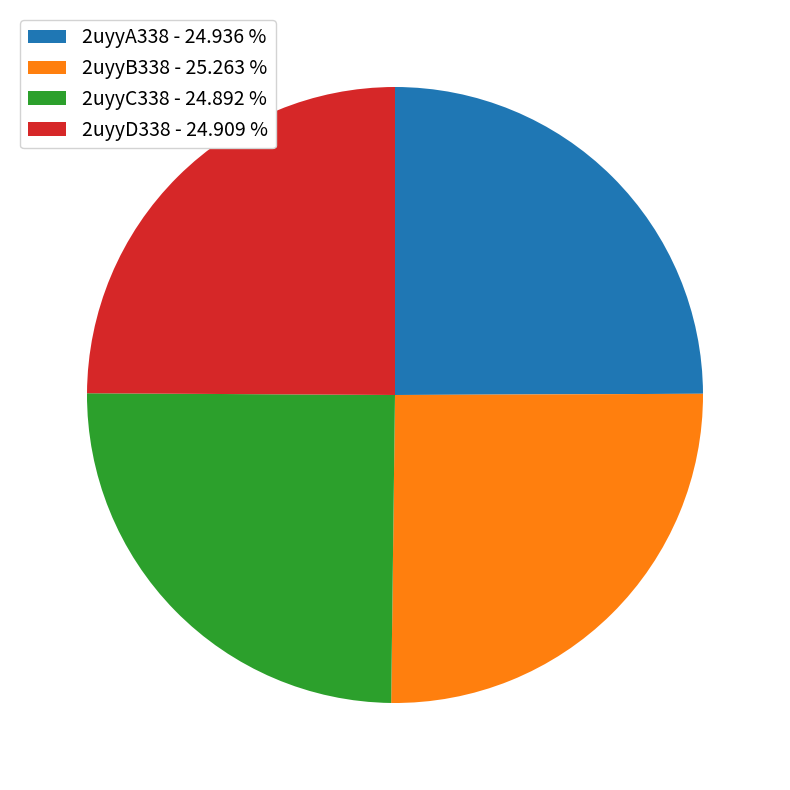

How many slices are in this pie chart?

4